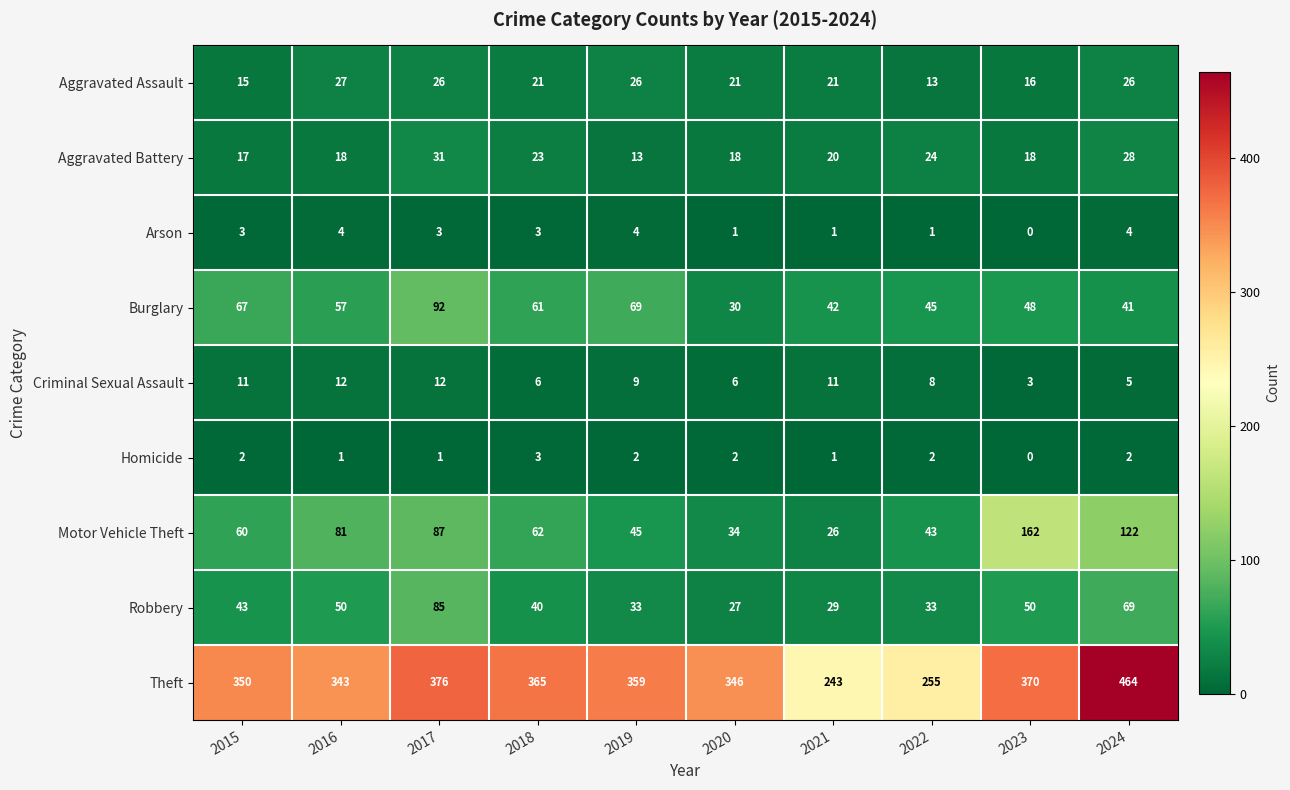

Between 2015 and 2017, which series saw the biggest shift?

Robbery